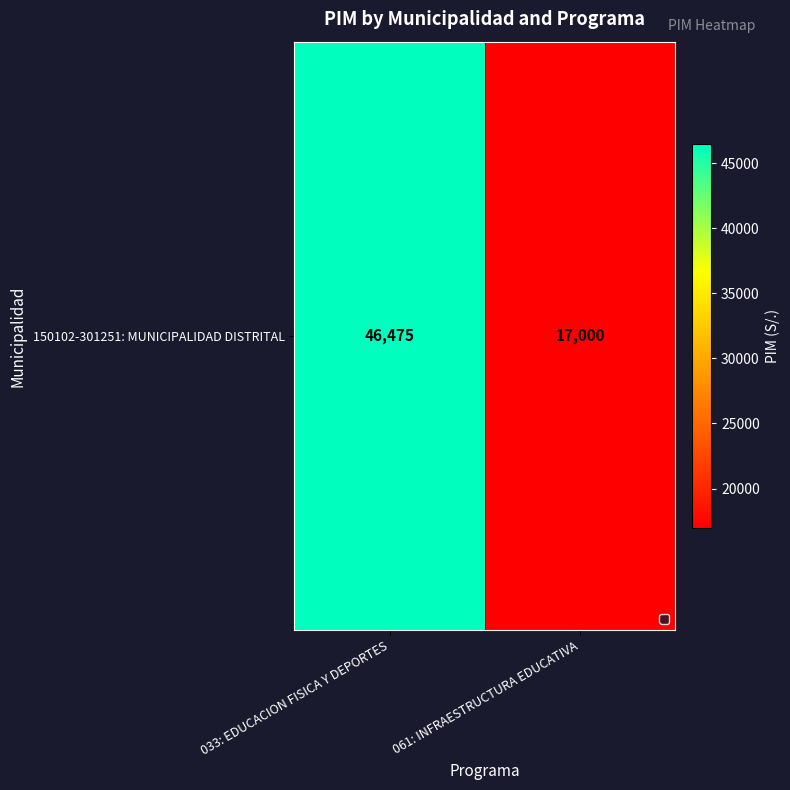

What is the average value?

31738